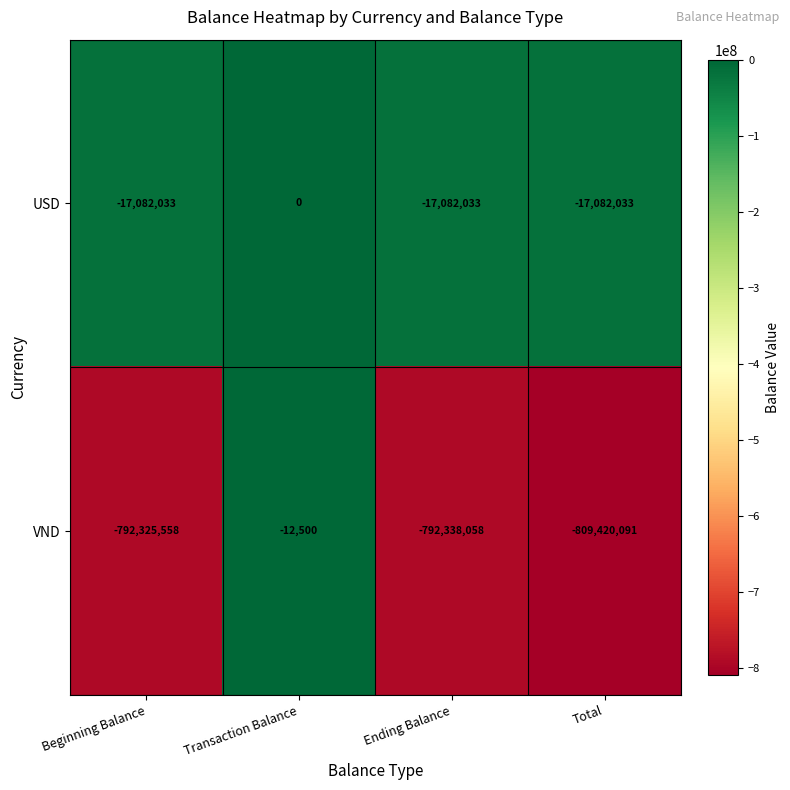

Reading right to left, transcribe all the data shown in this chart.

USD: Total=-17082033	Ending Balance=-17082033	Transaction Balance=0	Beginning Balance=-17082033
VND: Total=-809420091	Ending Balance=-792338058	Transaction Balance=-12500	Beginning Balance=-792325558